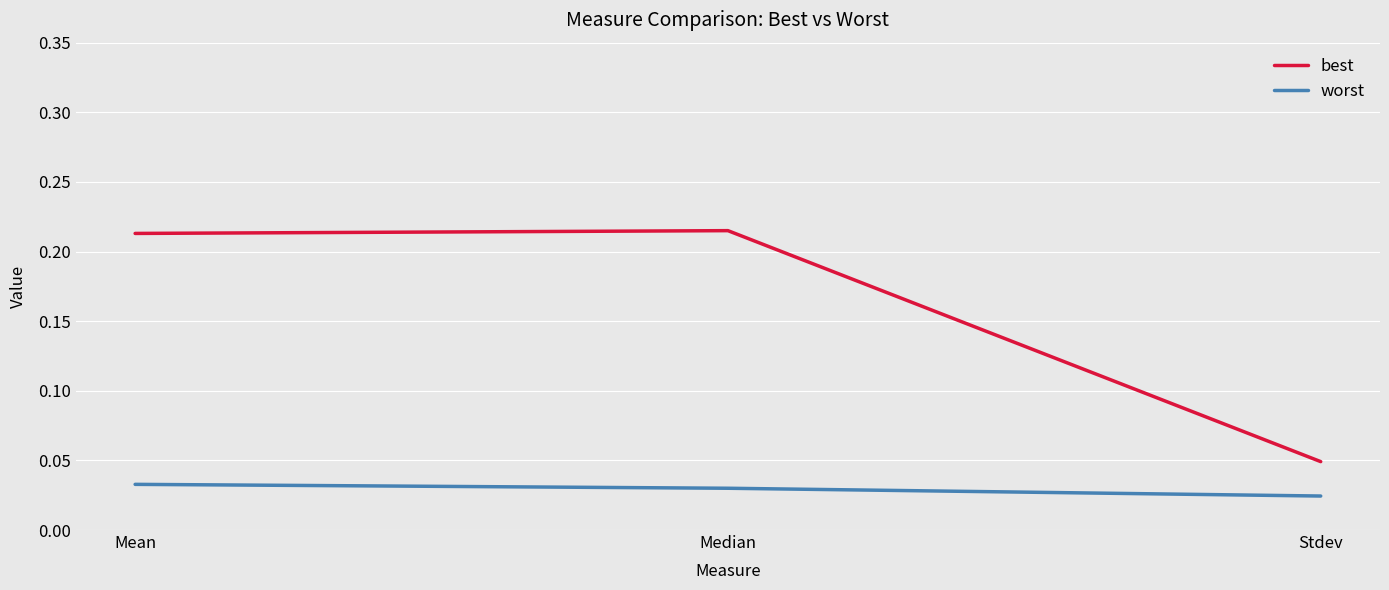

Which series has the largest total across all categories?

best